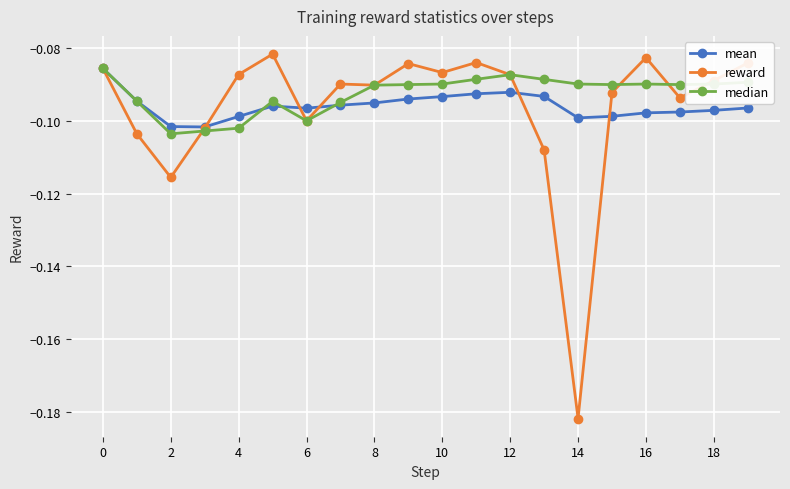

True or false: reward has more than 0 points higher than both neighbors.

True